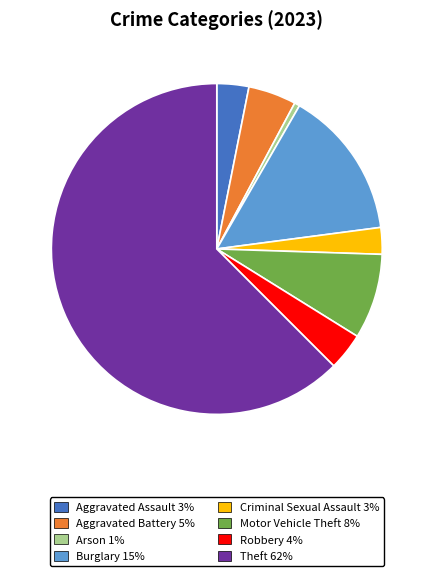

What is the ratio of the value at Aggravated Battery to the value at Criminal Sexual Assault?

1.8